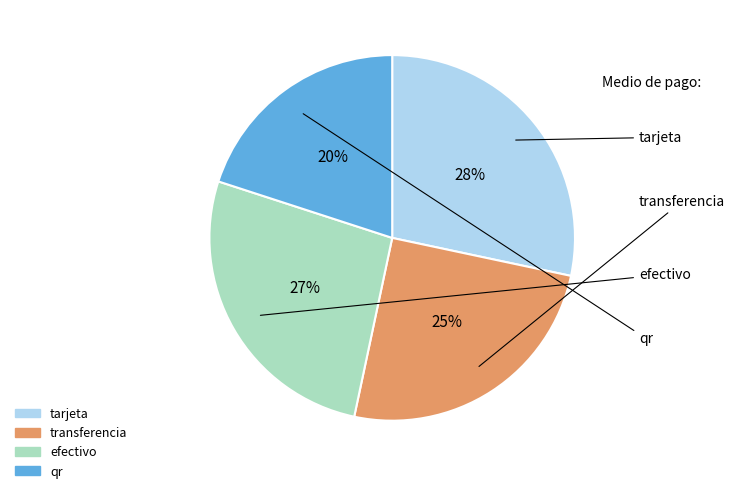

Is there a majority slice in this chart?

No